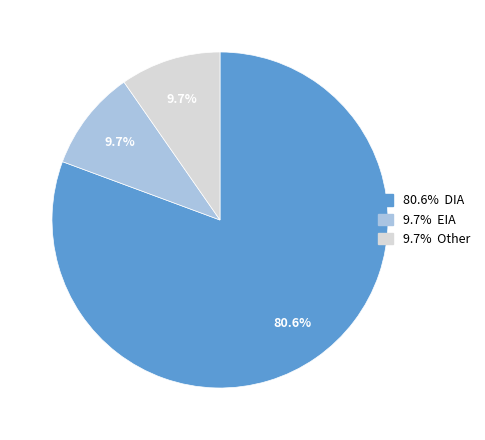

Is there a majority slice in this chart?

Yes